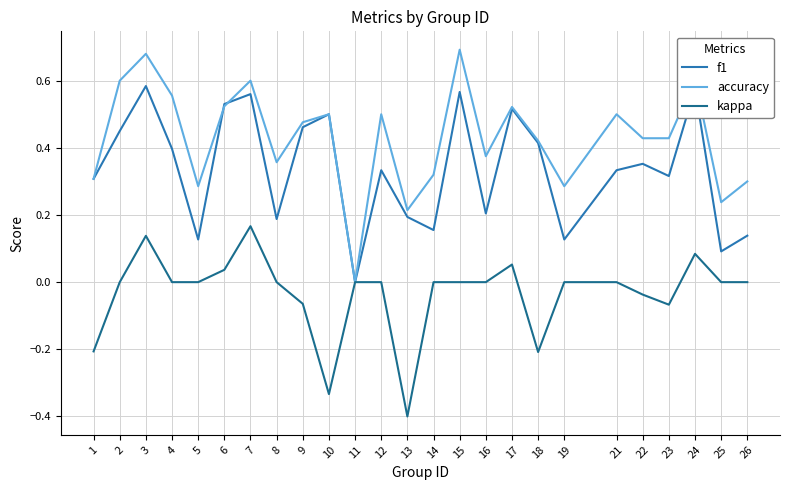

Where is the first local minimum for f1?

5